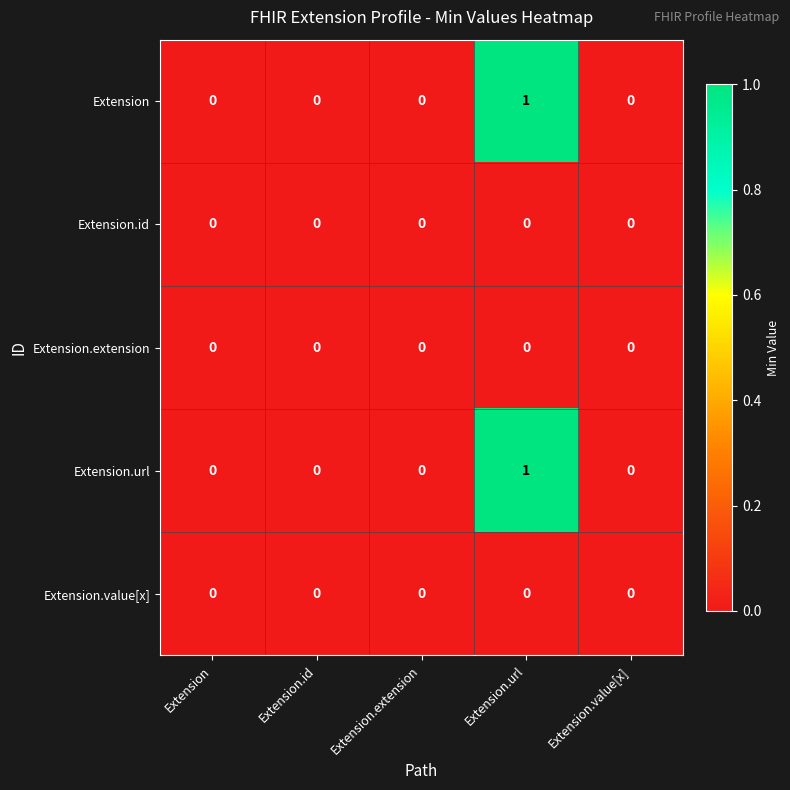

Reading left to right, list all the values displayed in this chart.

Extension: 0	0	0	1	0
Extension.id: 0	0	0	0	0
Extension.extension: 0	0	0	0	0
Extension.url: 0	0	0	1	0
Extension.value[x]: 0	0	0	0	0